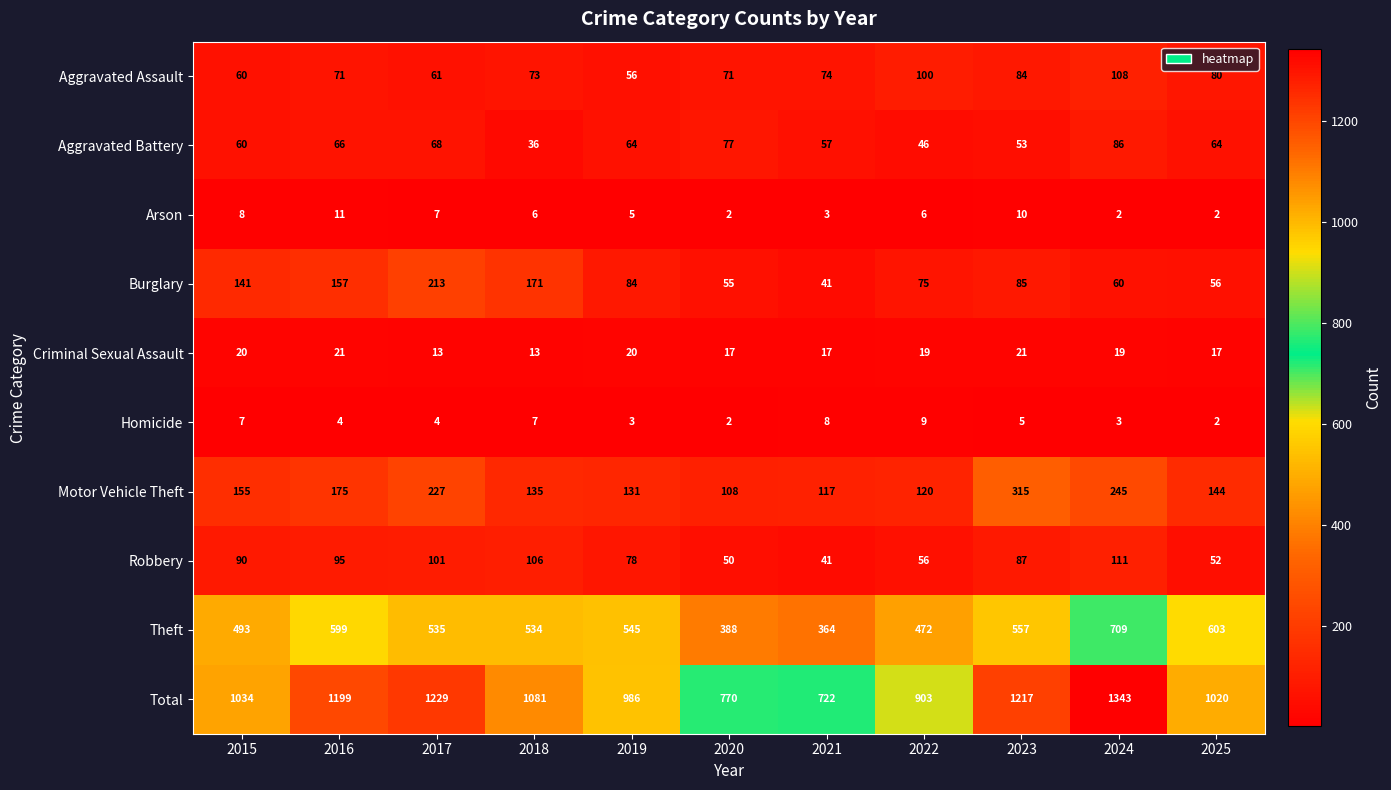

What is the total value across all series at 2022?

1806